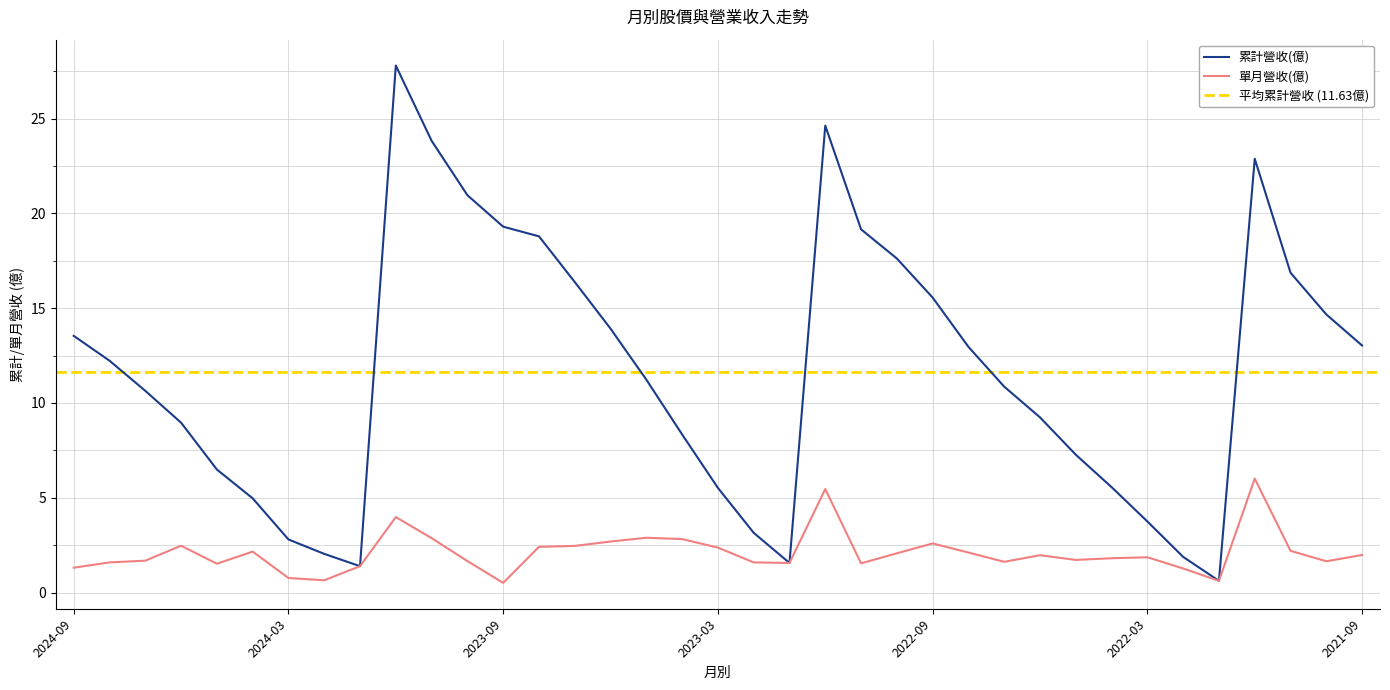

How many interior local valleys does the 單月營收(億) series have?

9